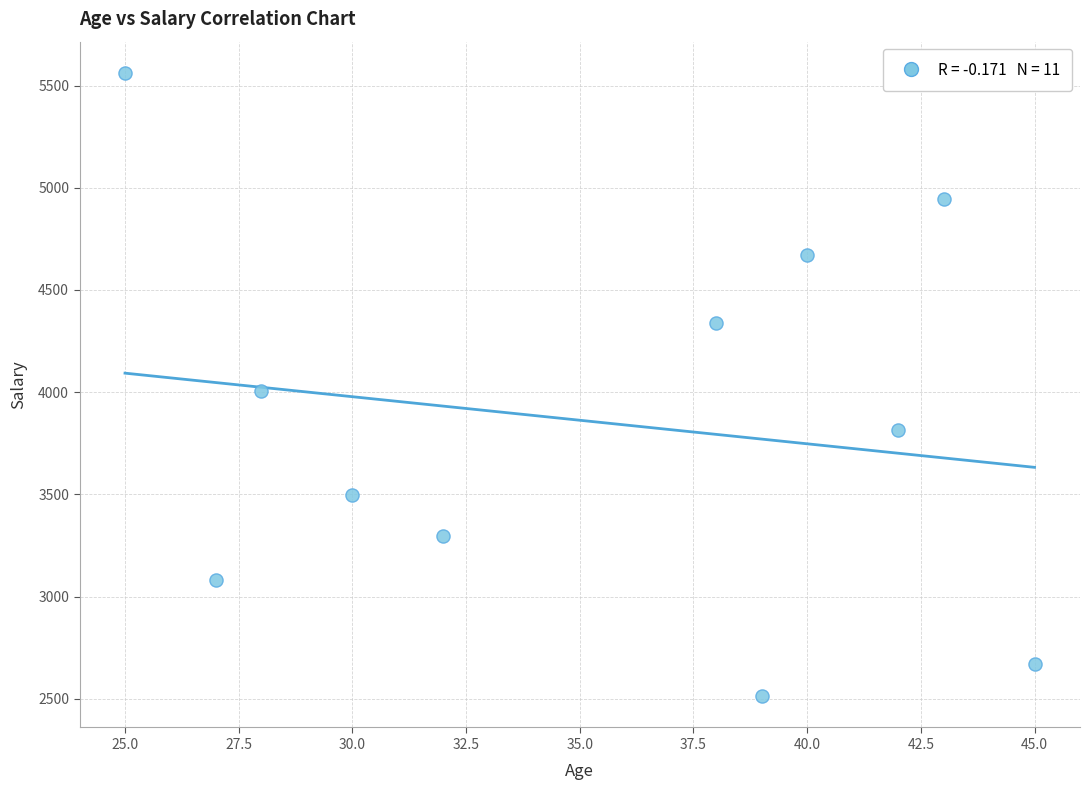

What is the range of Y values (max minus min)?

3049